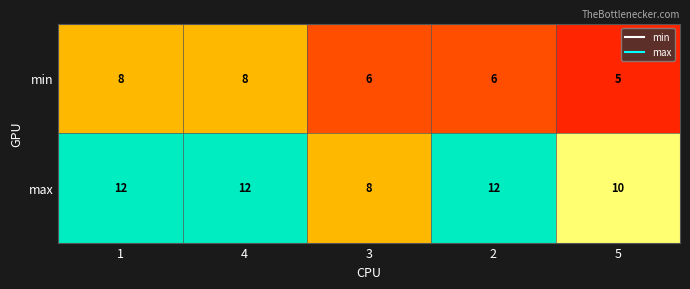

Is it true that min equals 9 at 3?

False